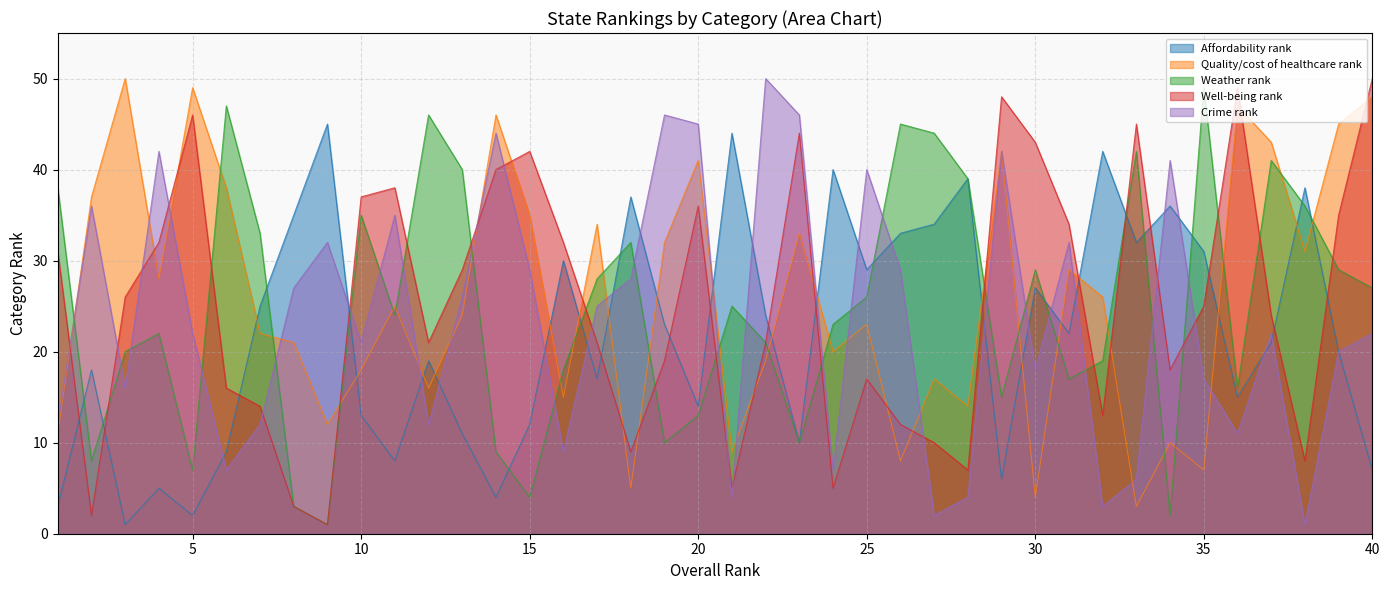

Does the chart have visible grid lines?

Yes